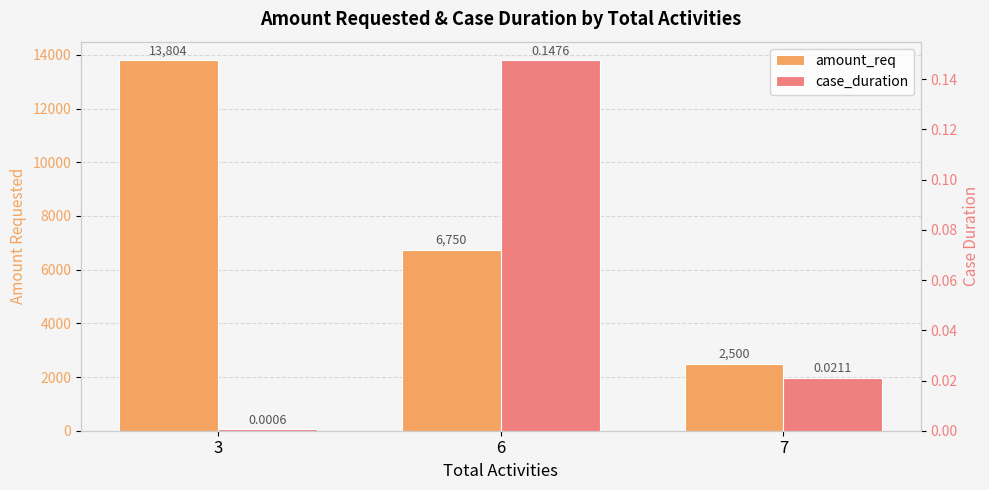

Rank the categories by amount_req value from highest to lowest.

3, 6, 7